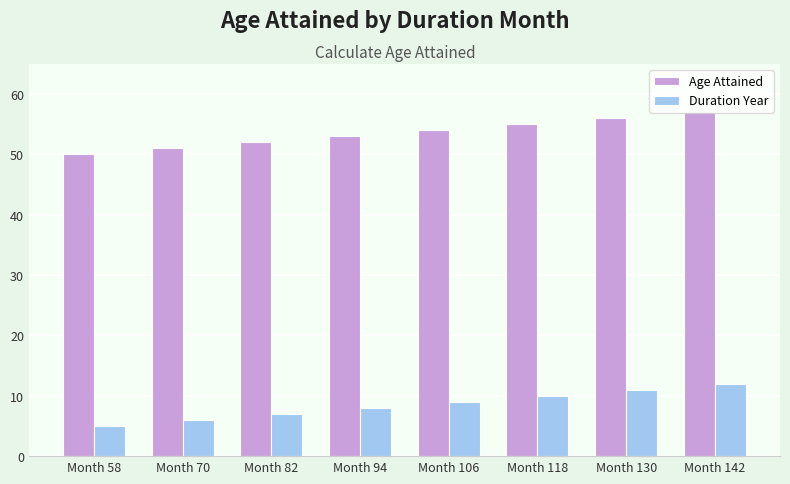

List the series in order of their overall mean, highest first.

Age Attained, Duration Year